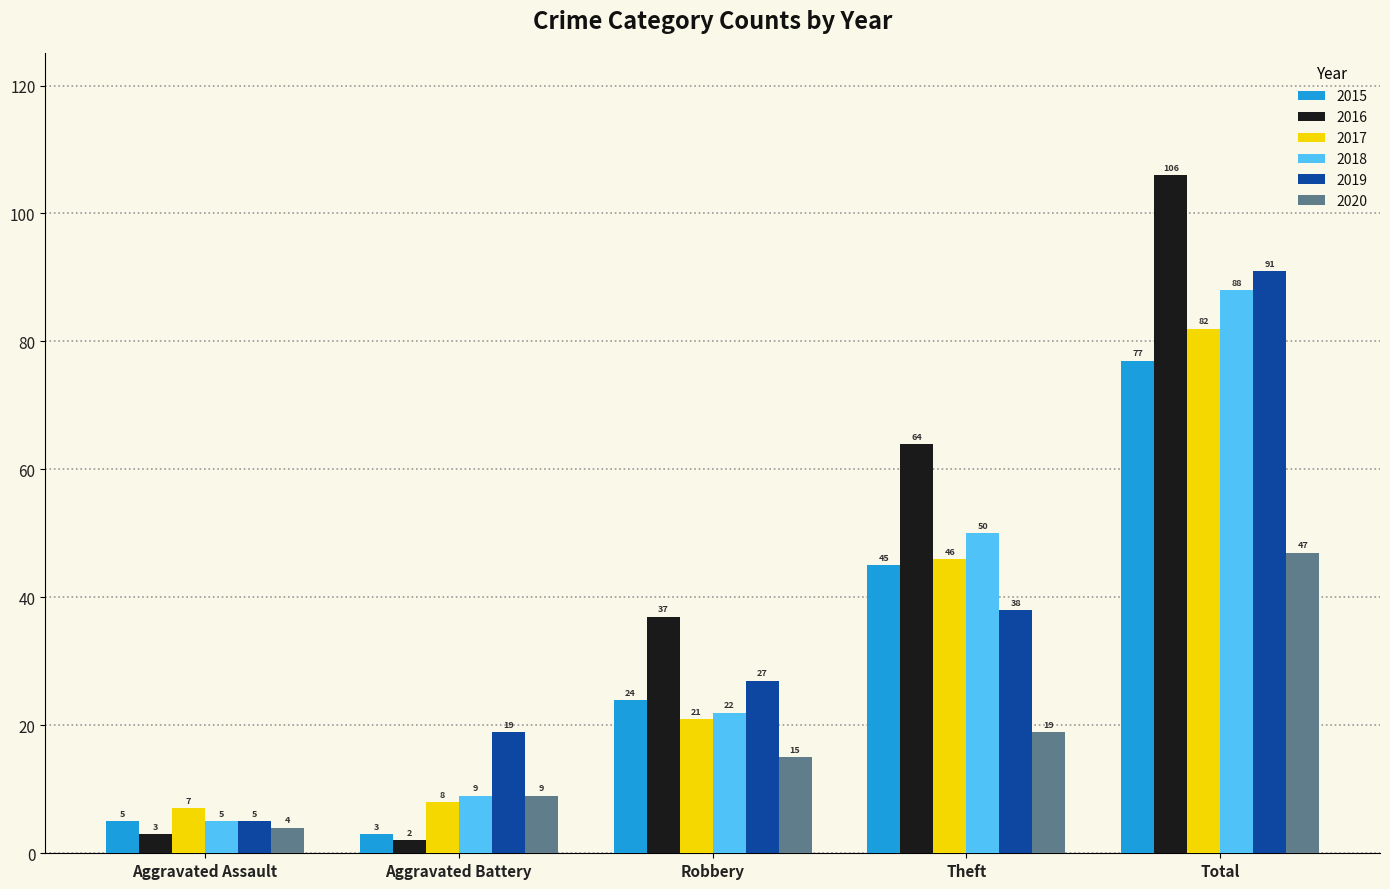

Which series changed the most between Aggravated Battery and Total?

2016